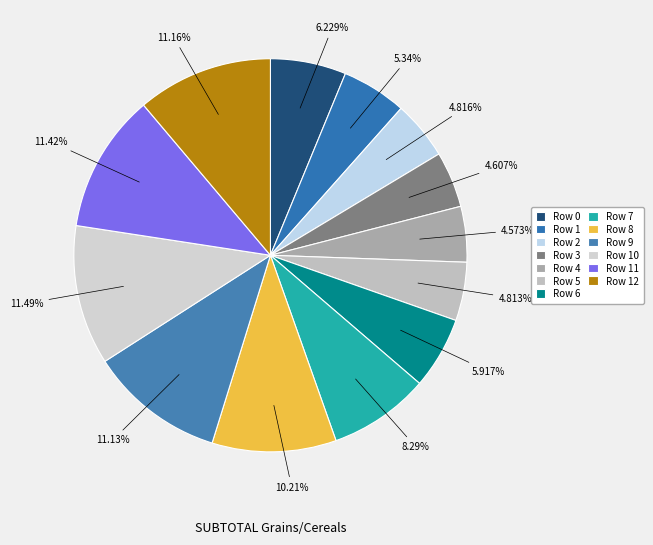

Does Row 7 represent more than half of the total?

No